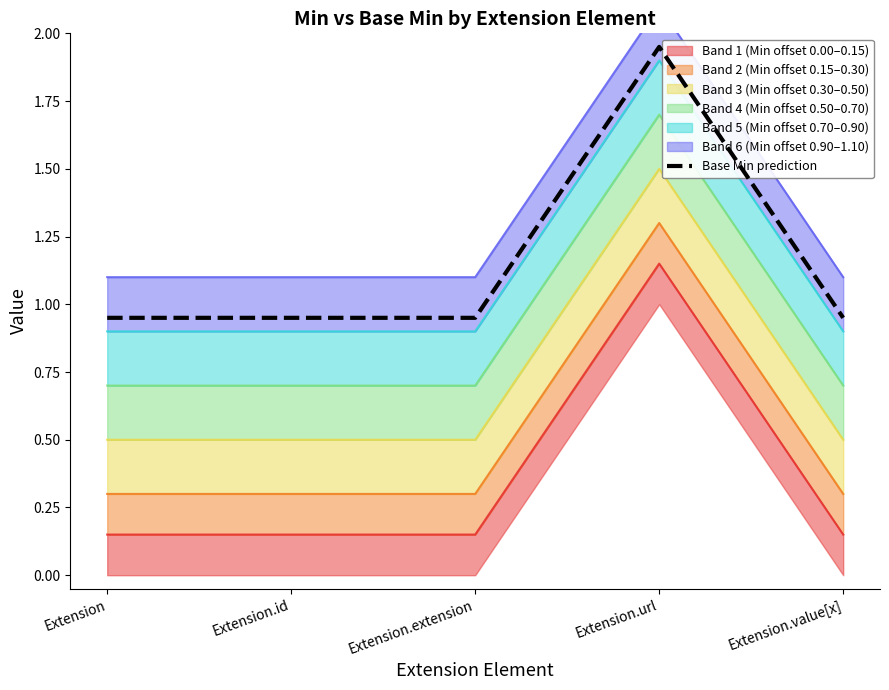

What is the average value?

1.1